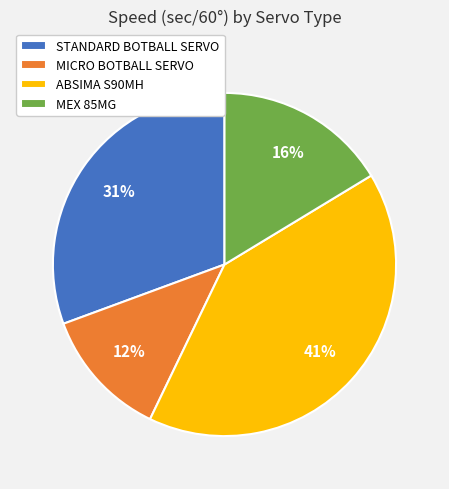

Is there a majority slice in this chart?

No